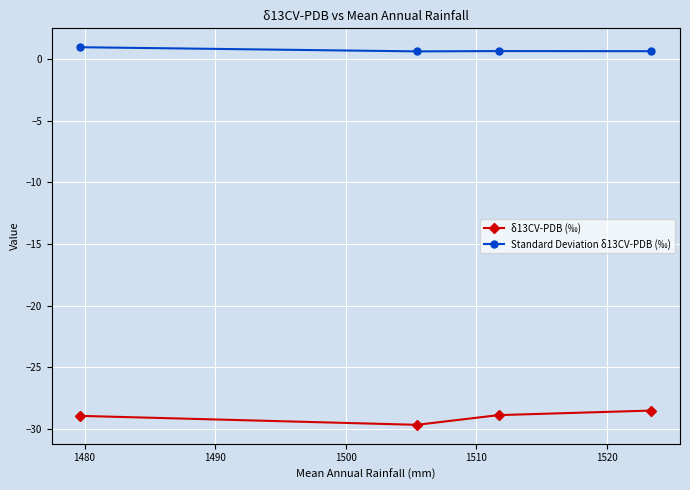

List the series in order of their peak value, lowest first.

δ13CV-PDB (‰), Standard Deviation δ13CV-PDB (‰)